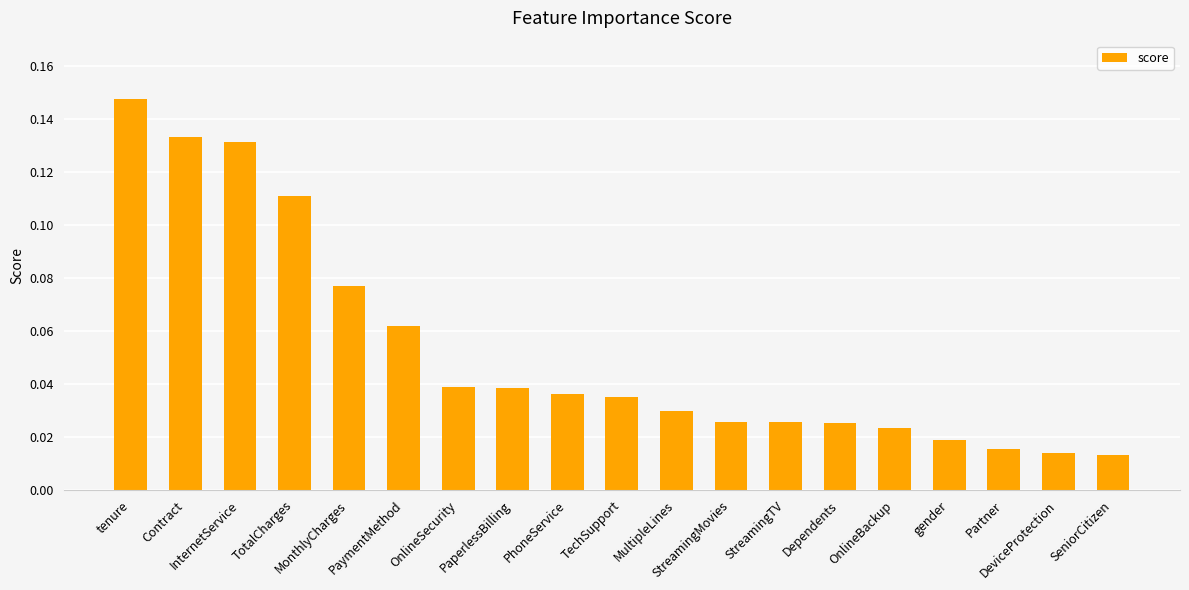

True or false: the data shows 0.0 at Dependents.

False